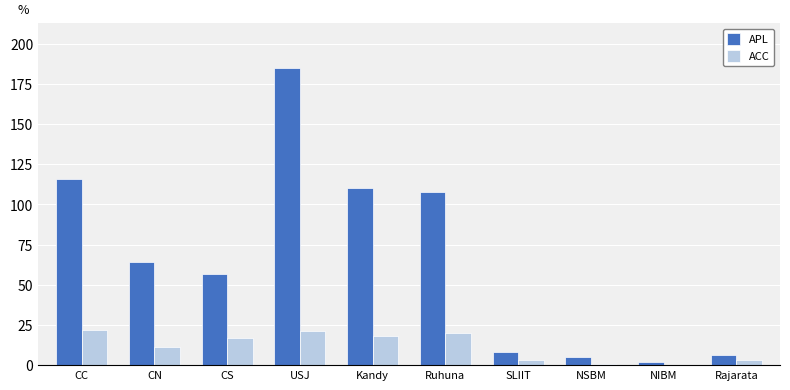

Is the value of APL at CS greater than the value of ACC at Kandy?

Yes